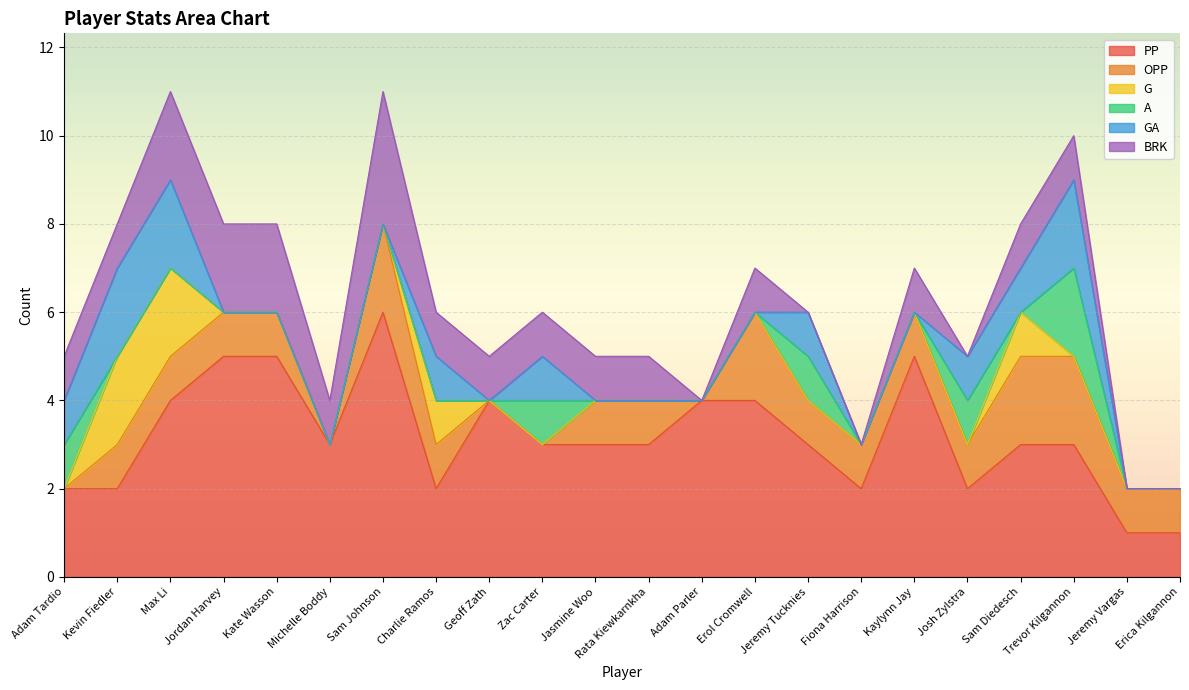

How many times do A and BRK cross each other?

4